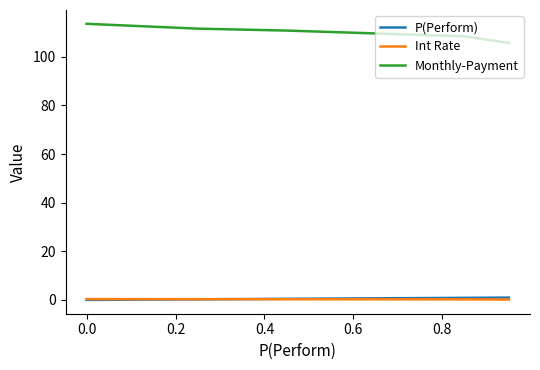

What is the average value of the Int Rate series?

0.3